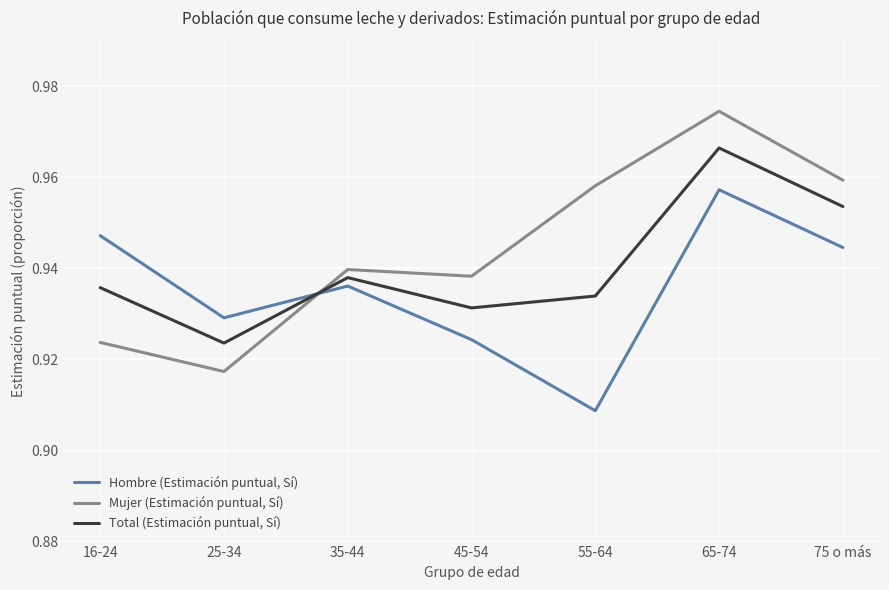

Which series changed the most between 25-34 and 35-44?

Mujer (Estimación puntual, Sí)